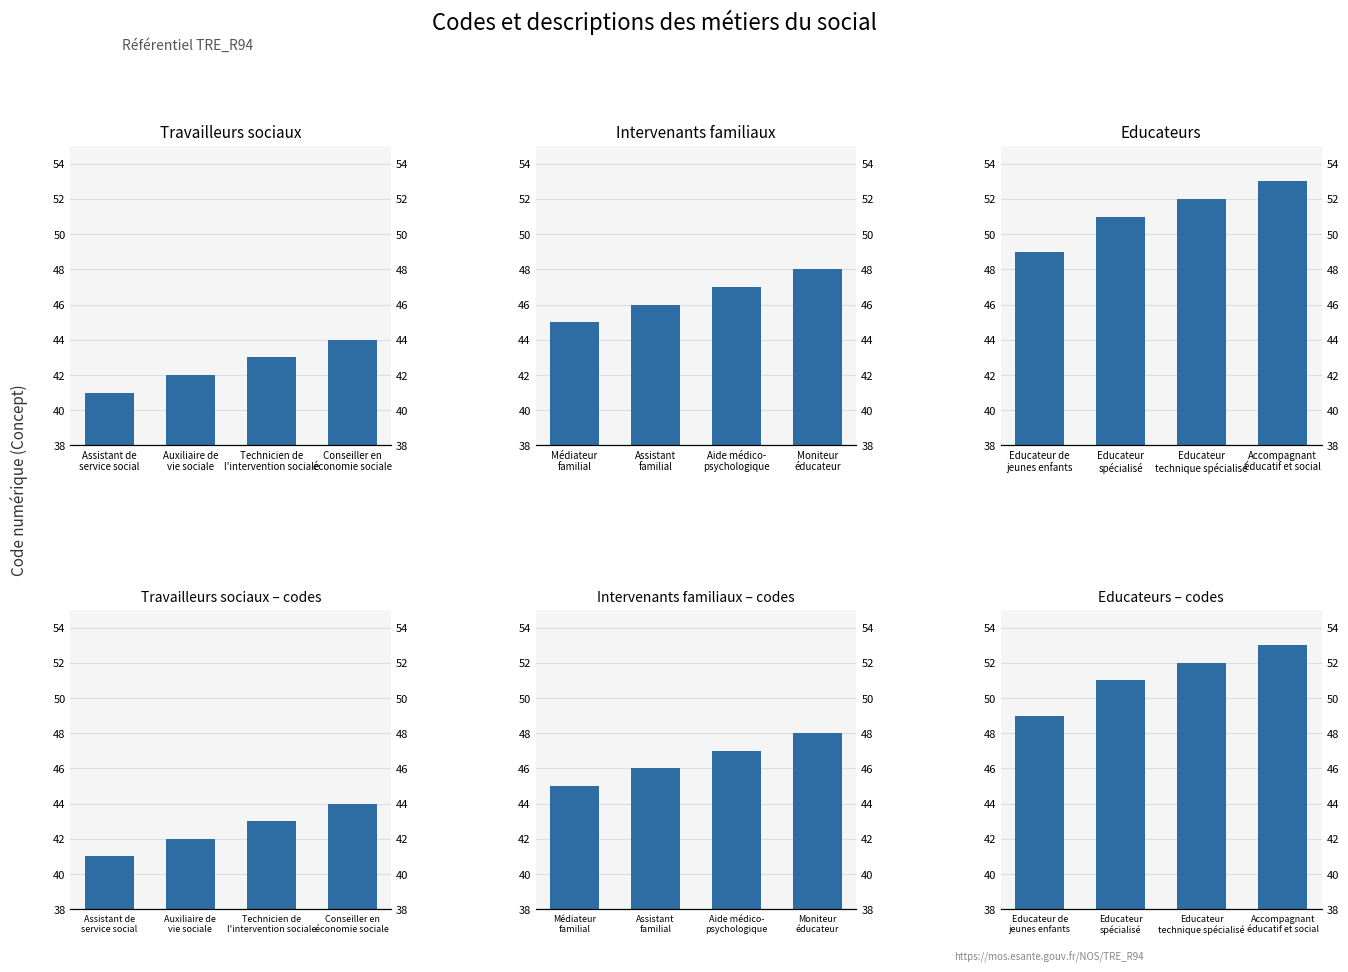

What is the sum of all Travailleurs sociaux values?

170